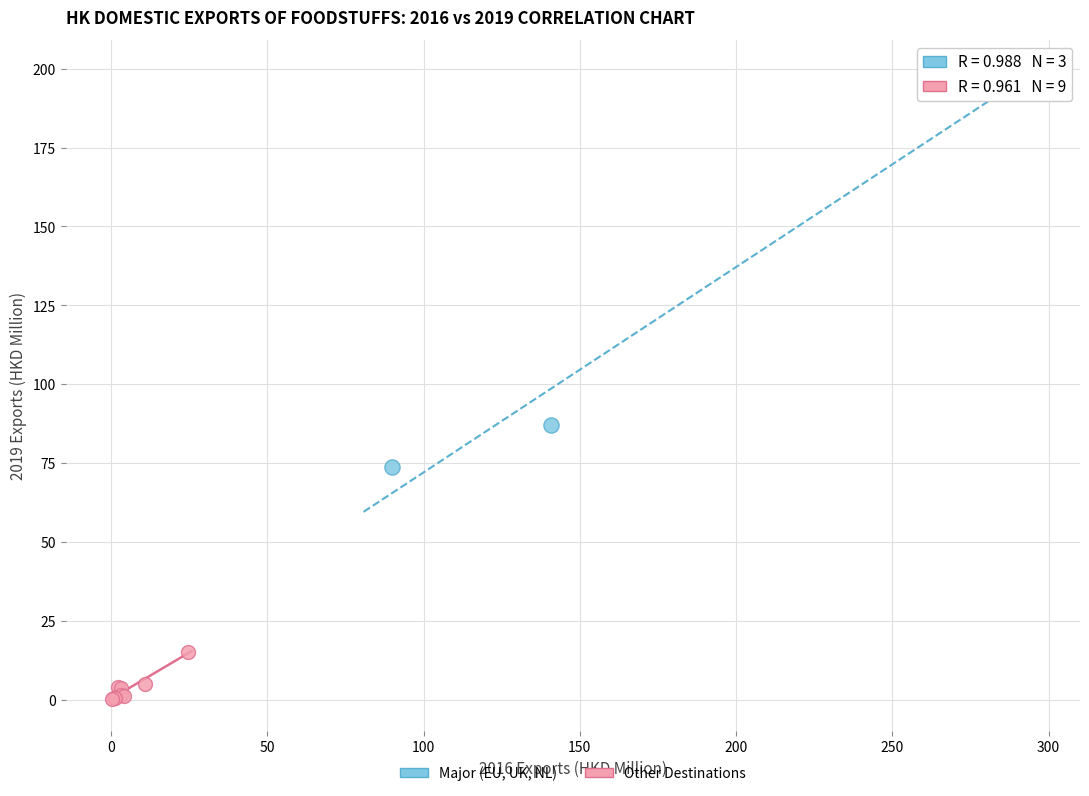

Which series has the largest Y range (max minus min)?

Major (EU, UK, NL)